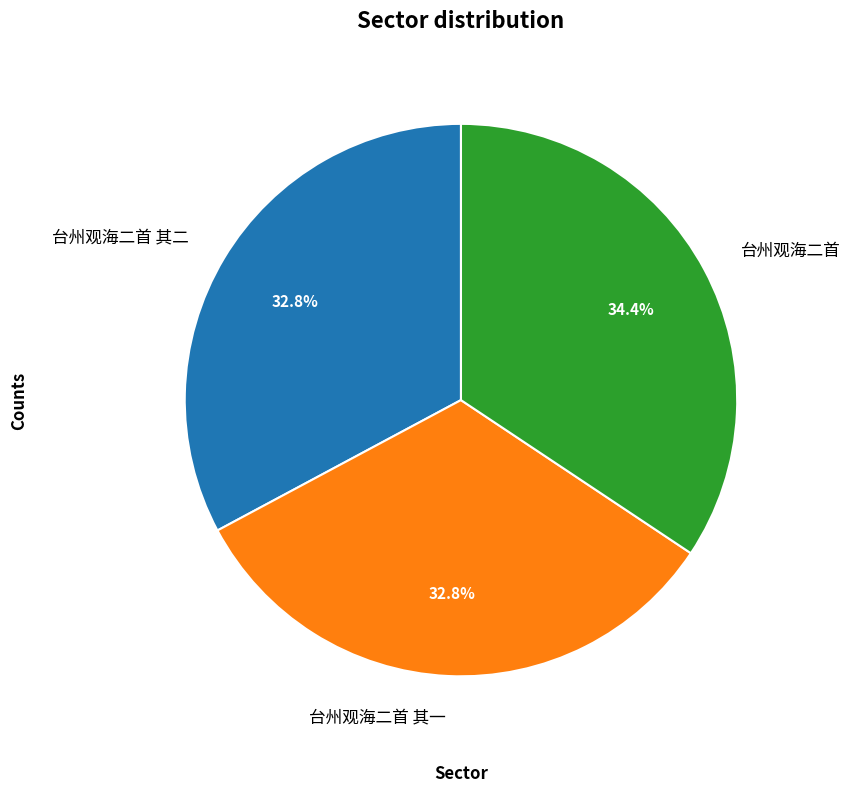

What percentage is the 台州观海二首 其一 slice, to the nearest percent?

33%